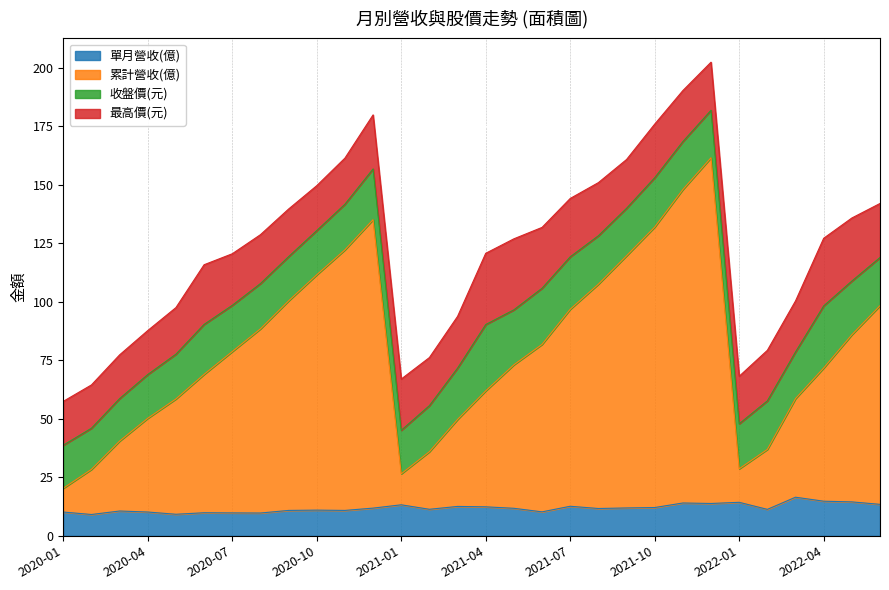

What are all the series names shown in the legend?

單月營收(億), 累計營收(億), 收盤價(元), 最高價(元)